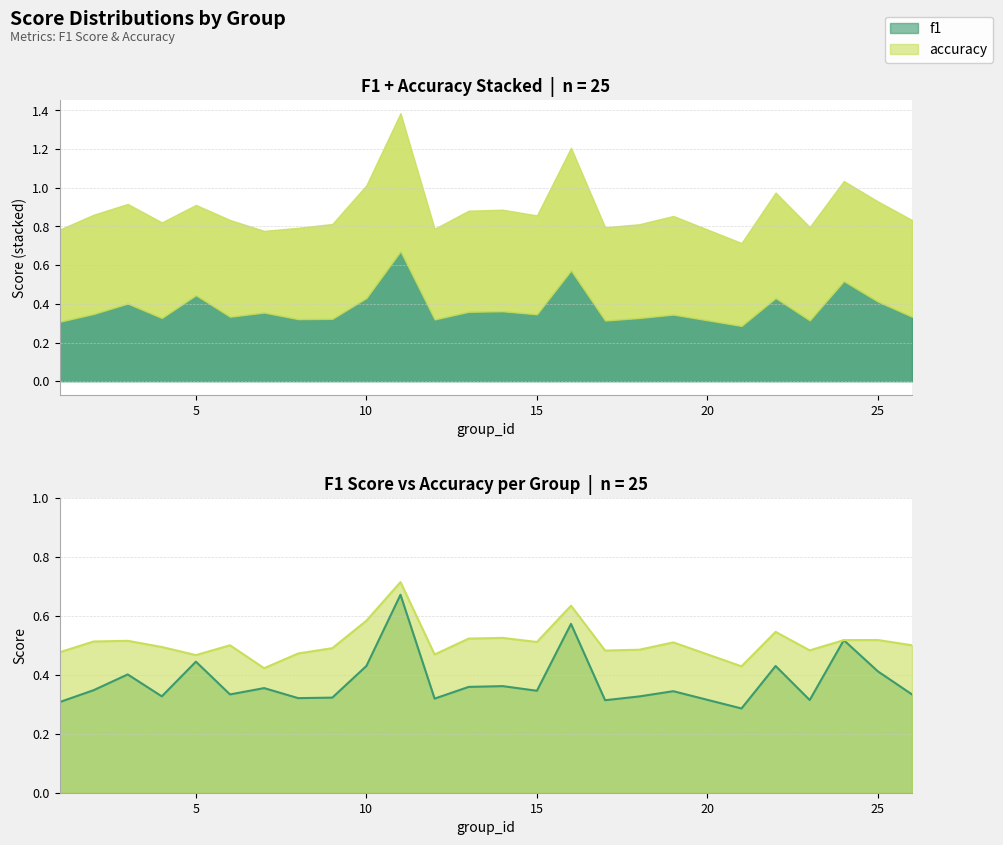

How many interior local peaks does the accuracy series have?

8